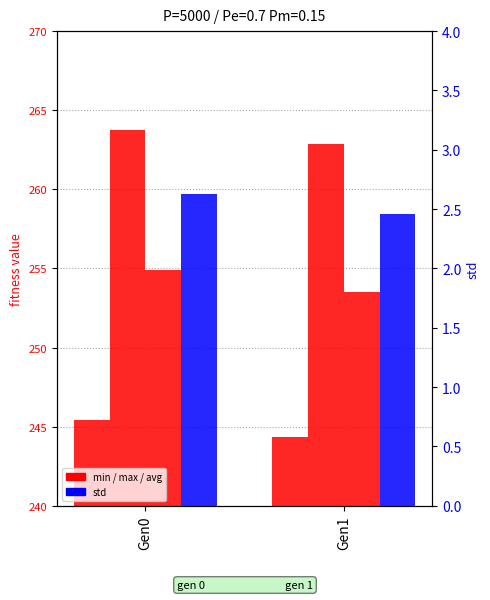

The avg series shows 254.9 at Gen0. True or false?

True